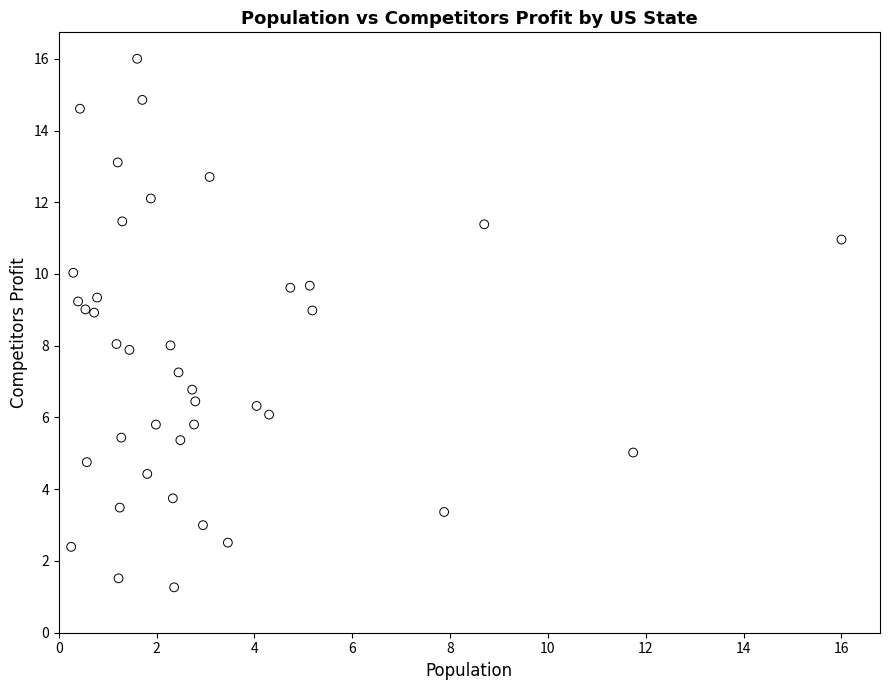

What is the range of X values (max minus min)?

15.7